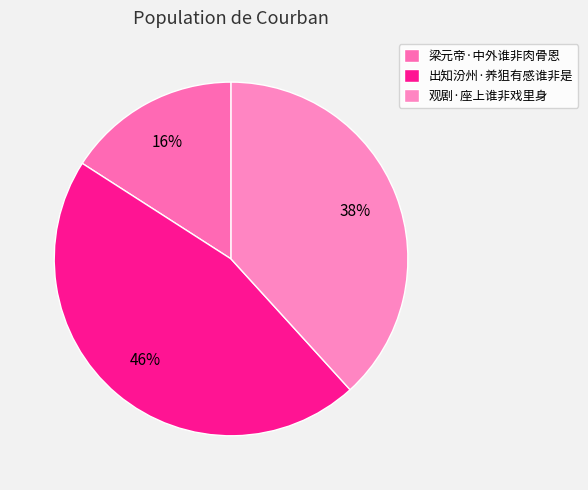

True or false: 出知汾州·养狙有感谁非是 accounts for 46% of the total.

True